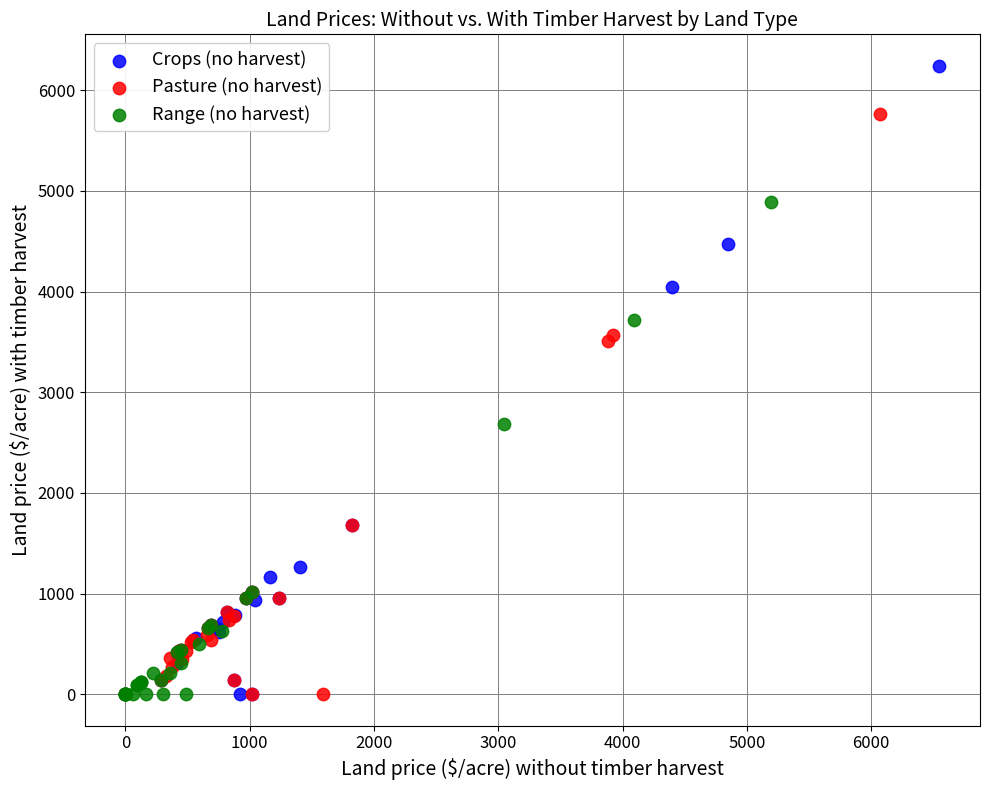

Which series has the largest Y range (max minus min)?

Crops (no harvest)